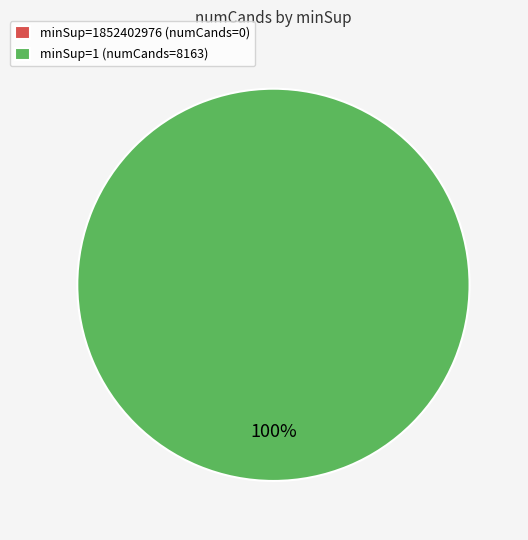

What is the total percentage of minSup=1852402976 and minSup=1?

100.0%